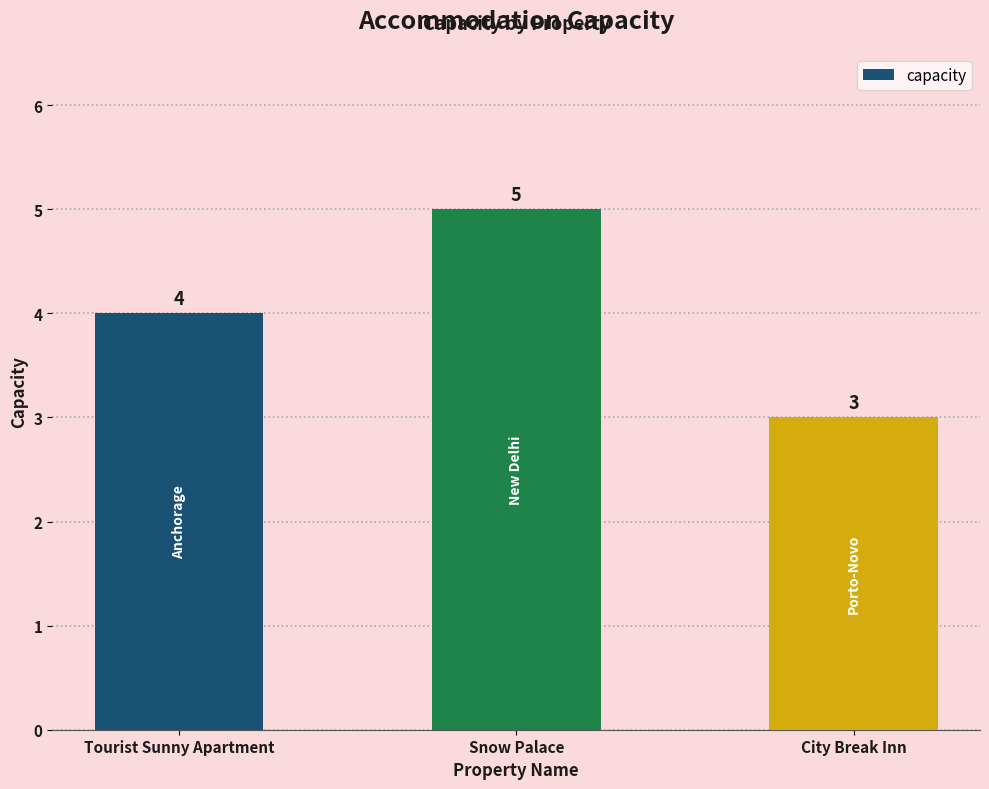

What is the label of the 3rd bar from the left?

City Break Inn